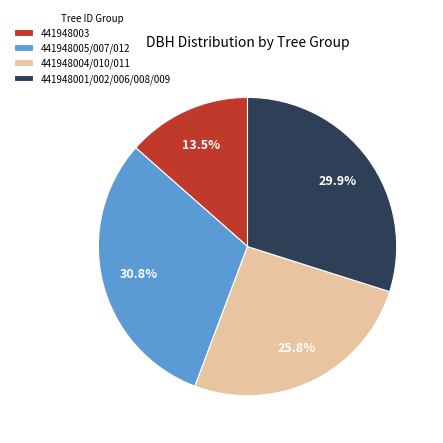

Does any single category account for the majority?

No